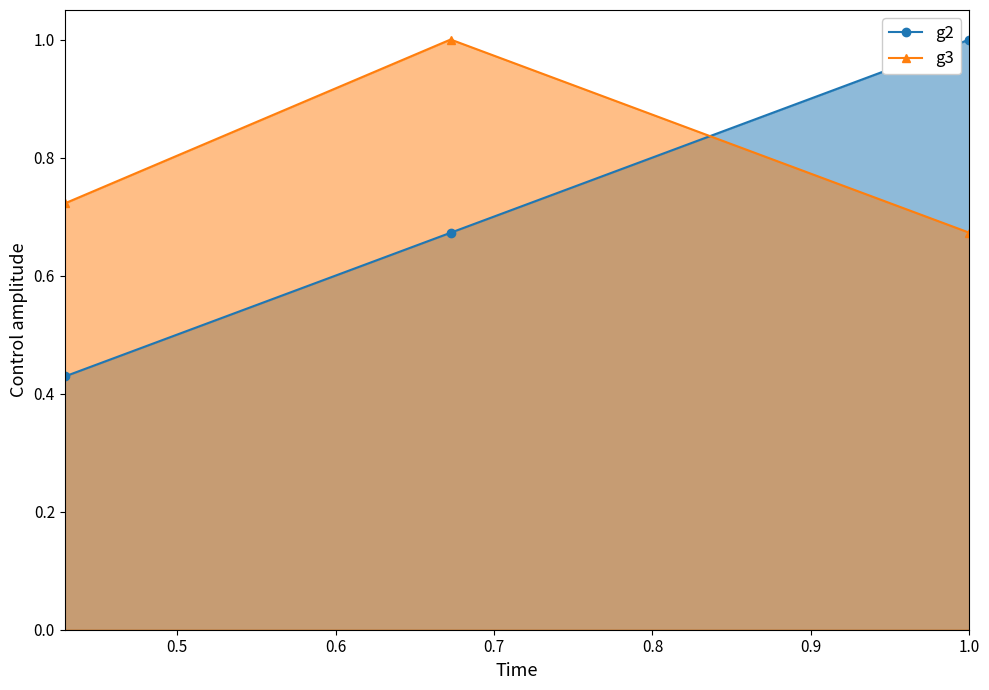

Which series has the largest range (max minus min)?

g2